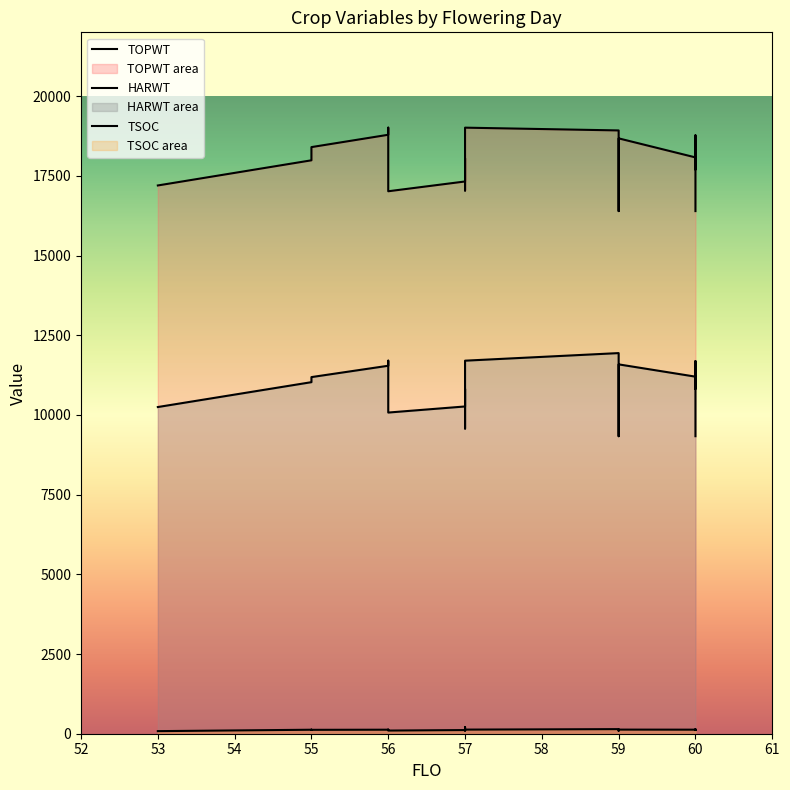

Rank the series at 55 from highest to lowest value.

TOPWT, HARWT, TSOC